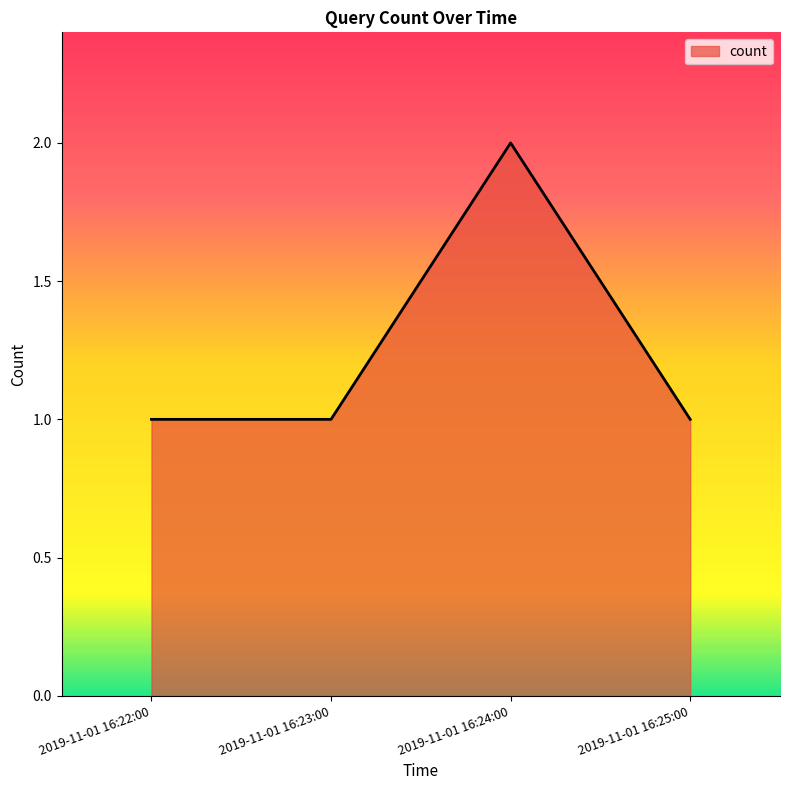

Is it true that the value at 2019-11-01 16:22:00 is 0?

False